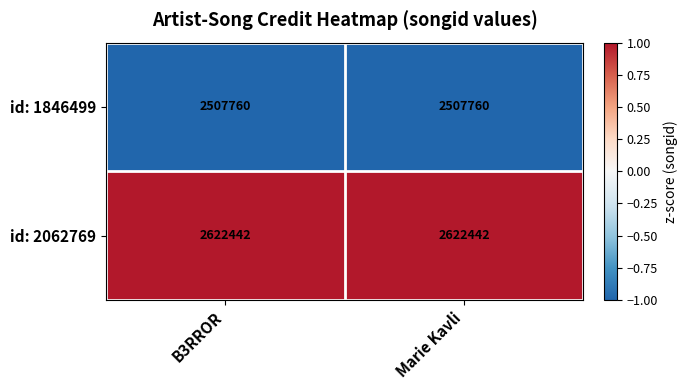

How many series are shown in this chart?

2